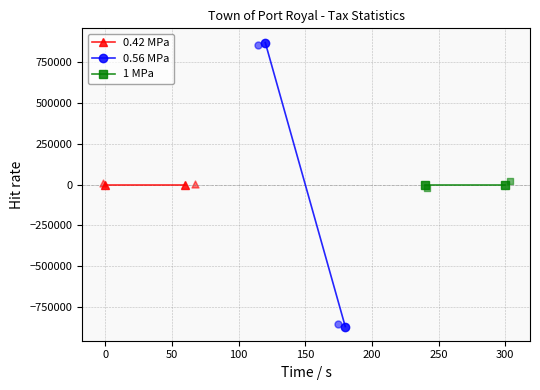

Which series has the largest total across all categories?

0.42 MPa